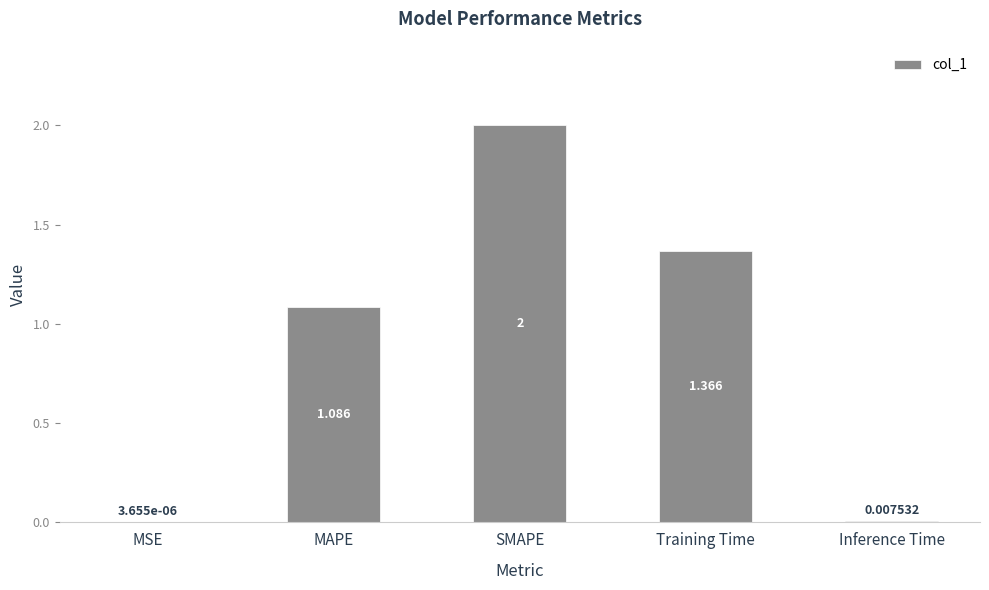

At which category does the chart reach its peak across all series?

SMAPE